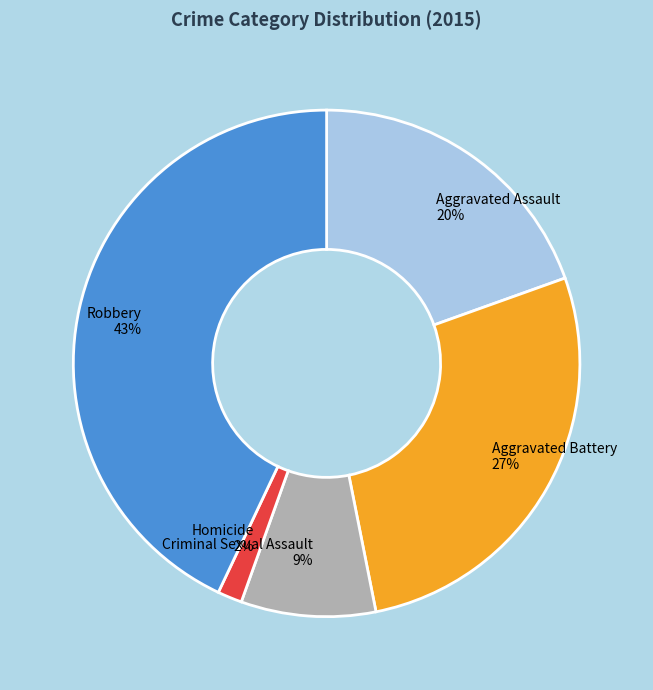

To the nearest percent, what is the average slice percentage?

20%